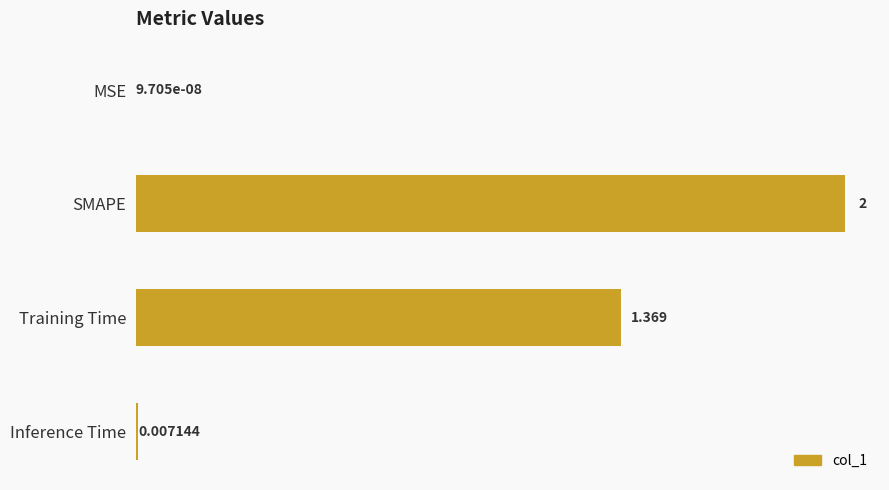

Are the bars grouped side by side (vs. stacked)?

No